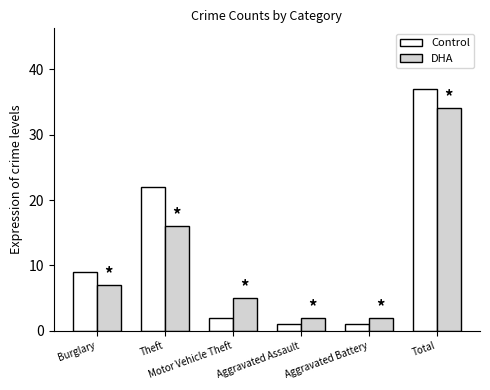

Is the value of DHA at Aggravated Battery greater than the value of Control at Aggravated Assault?

Yes